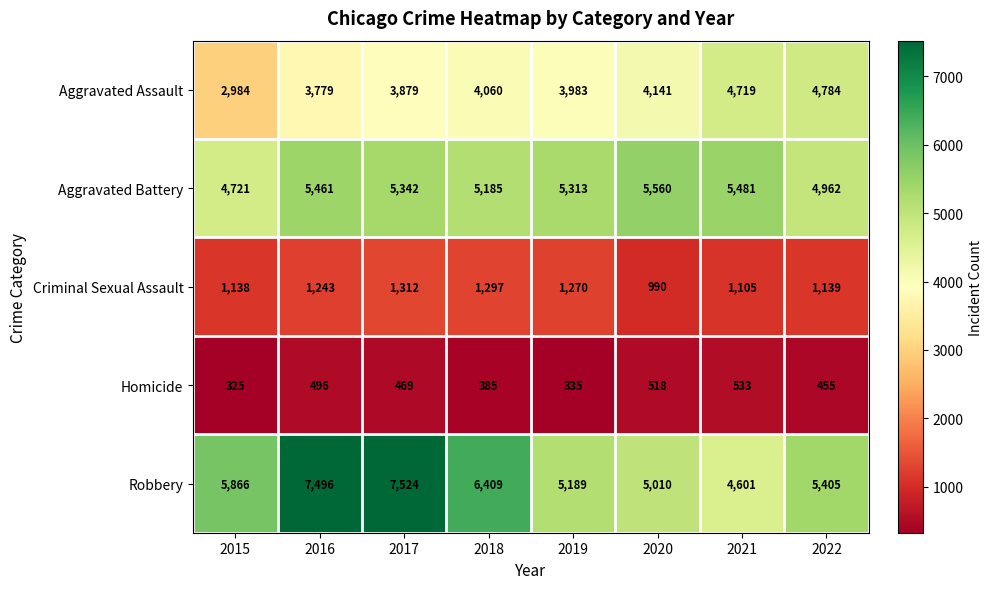

At how many categories does at least one series exceed 3949?

8